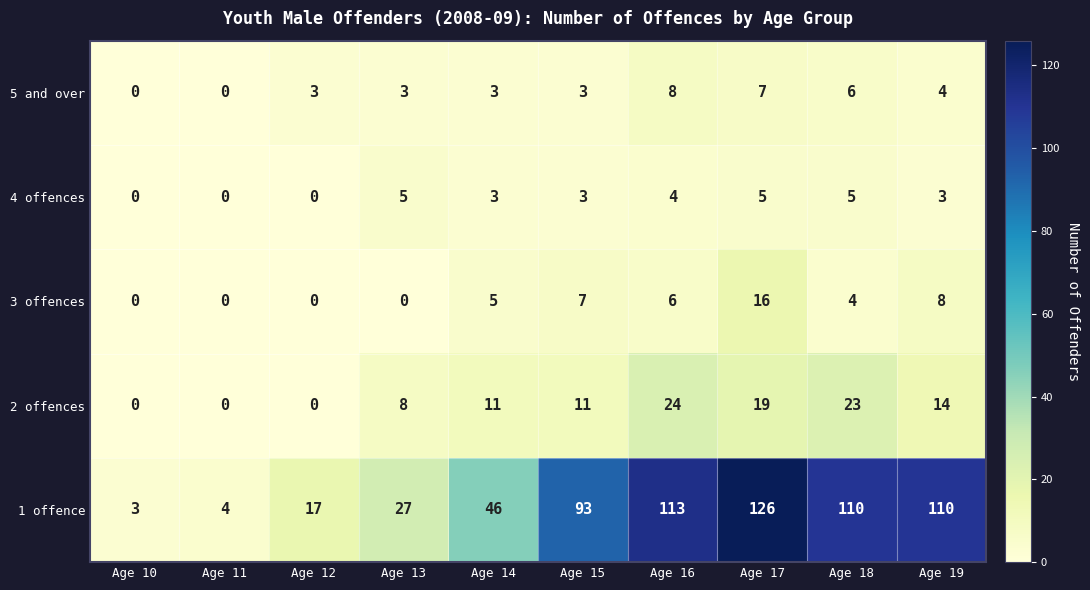

Count the 4 offences values in the range 0 to 5.

10